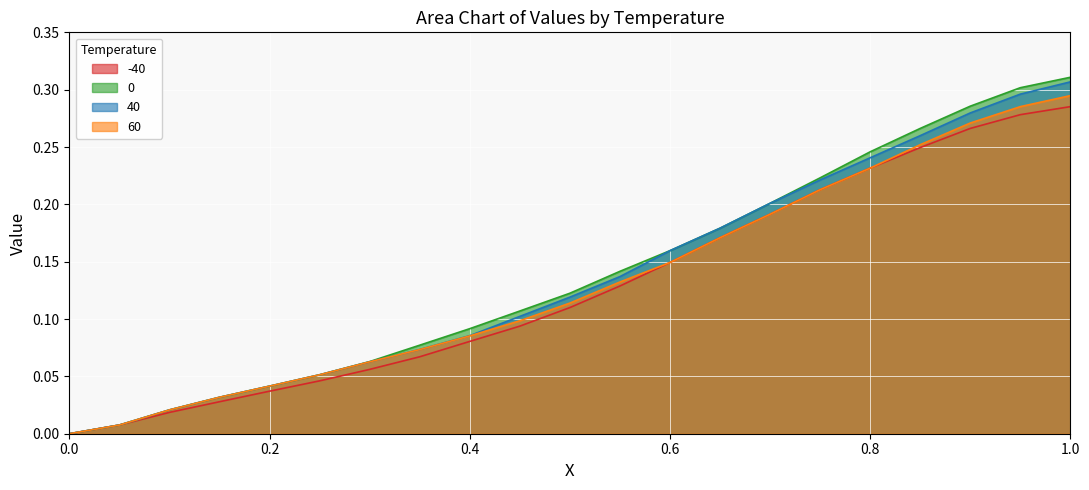

The value of -40 at 0.65 is 0.3. True or false?

False